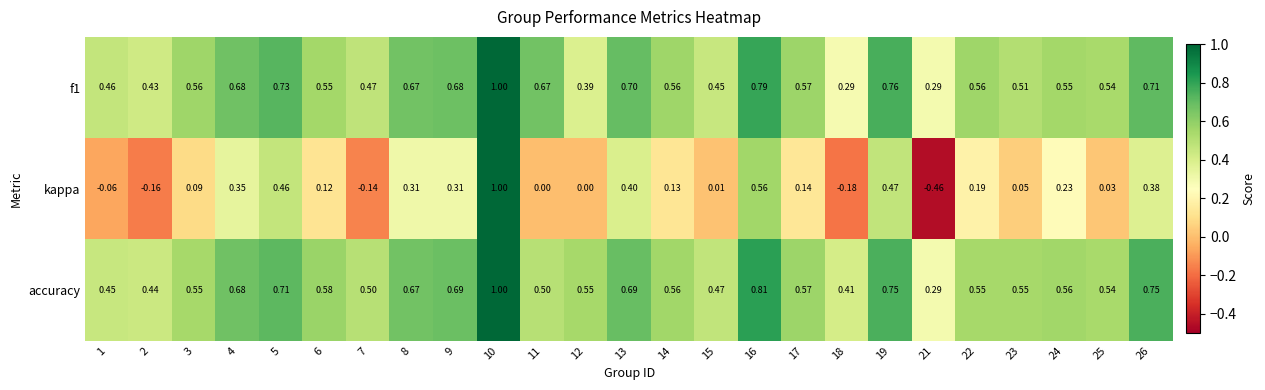

Which series has the largest total across all categories?

accuracy